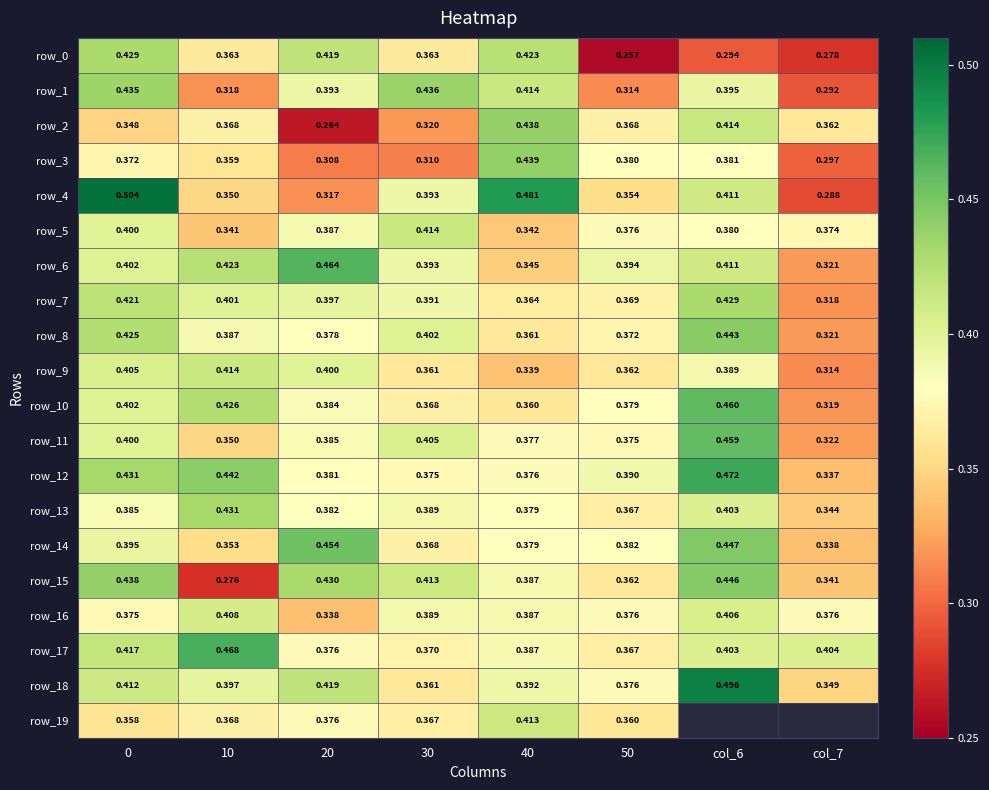

True or false: row_18 has a value of 0.4 at 40.

True